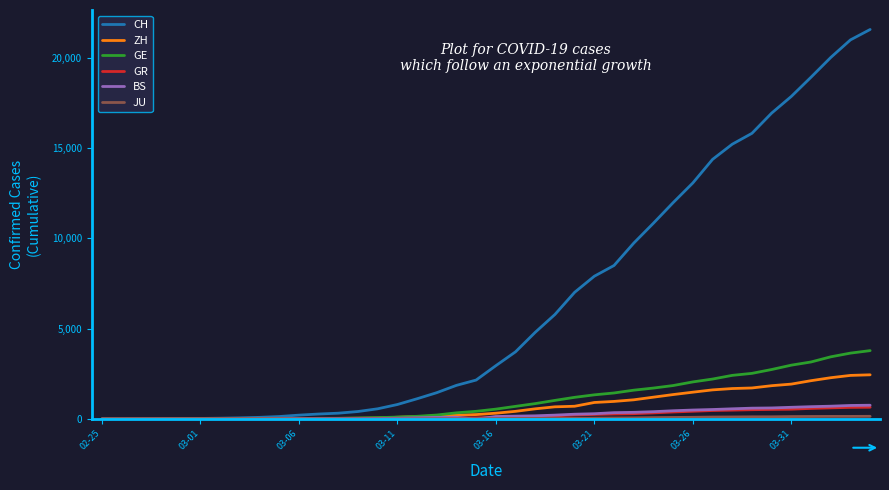

Which series has the largest range (max minus min)?

CH